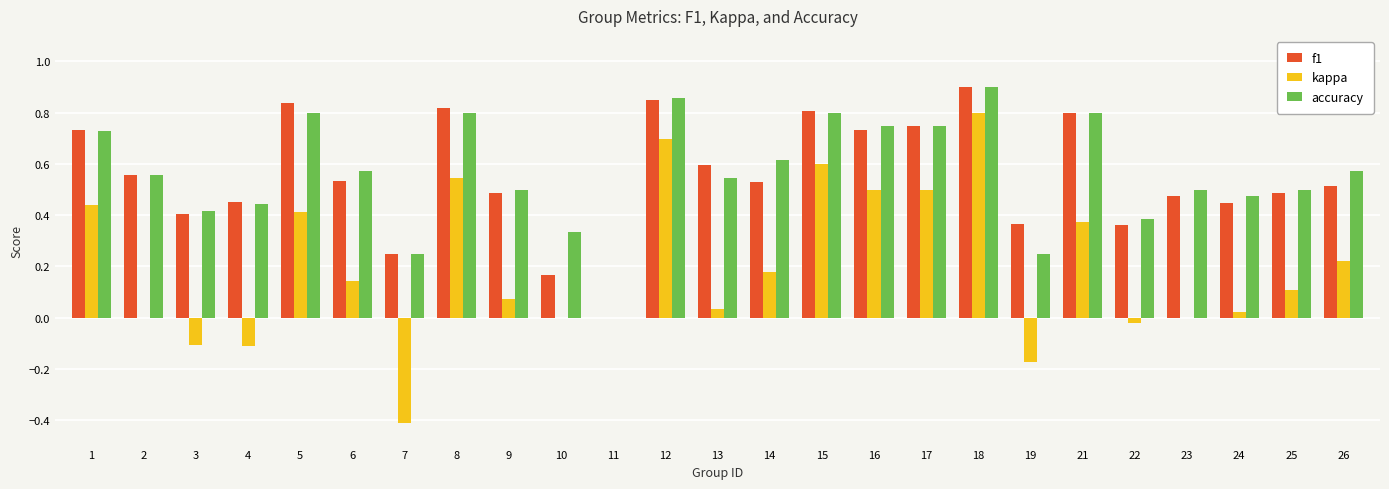

Which label corresponds to the largest value in the chart?

18